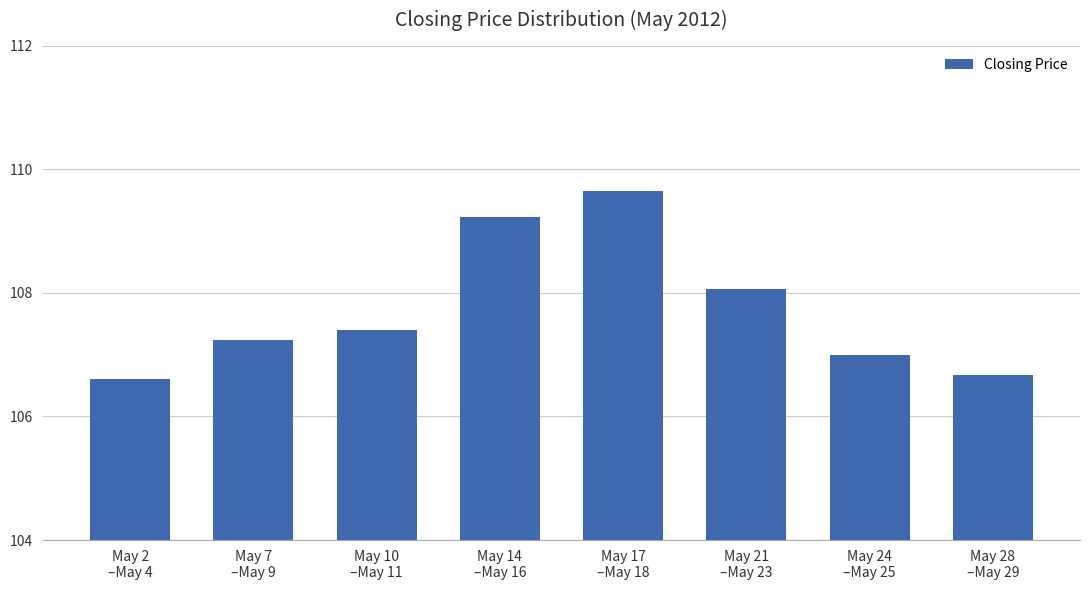

What is the smallest value displayed?

106.6